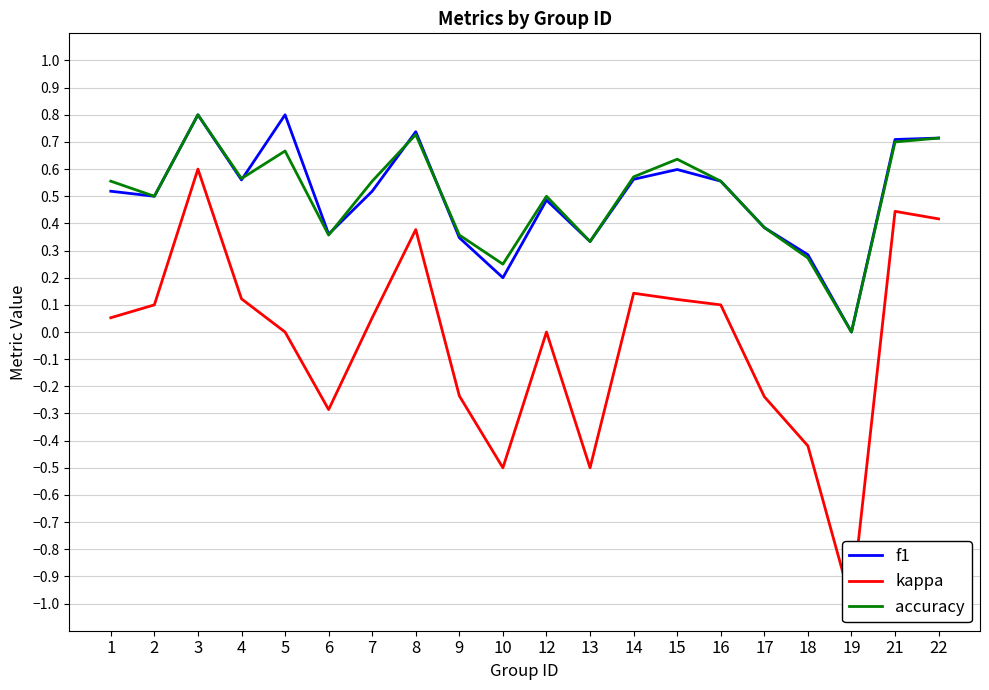

What is the total value across all series at 7?

1.1